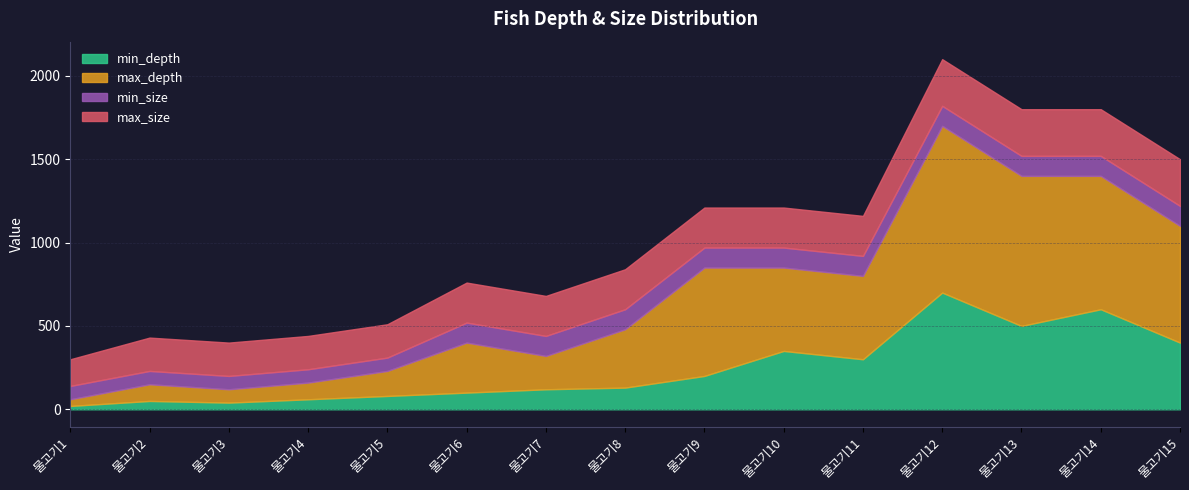

What is the highest value of the min_depth series?

700